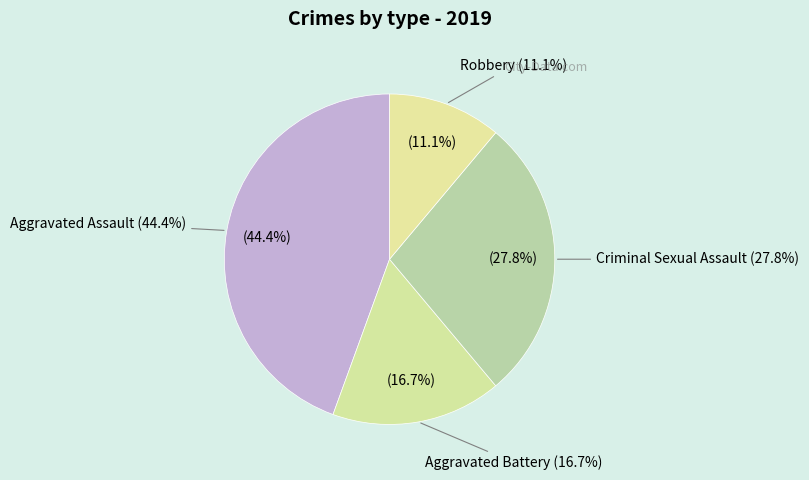

Which category has the biggest portion of the pie?

Aggravated Assault